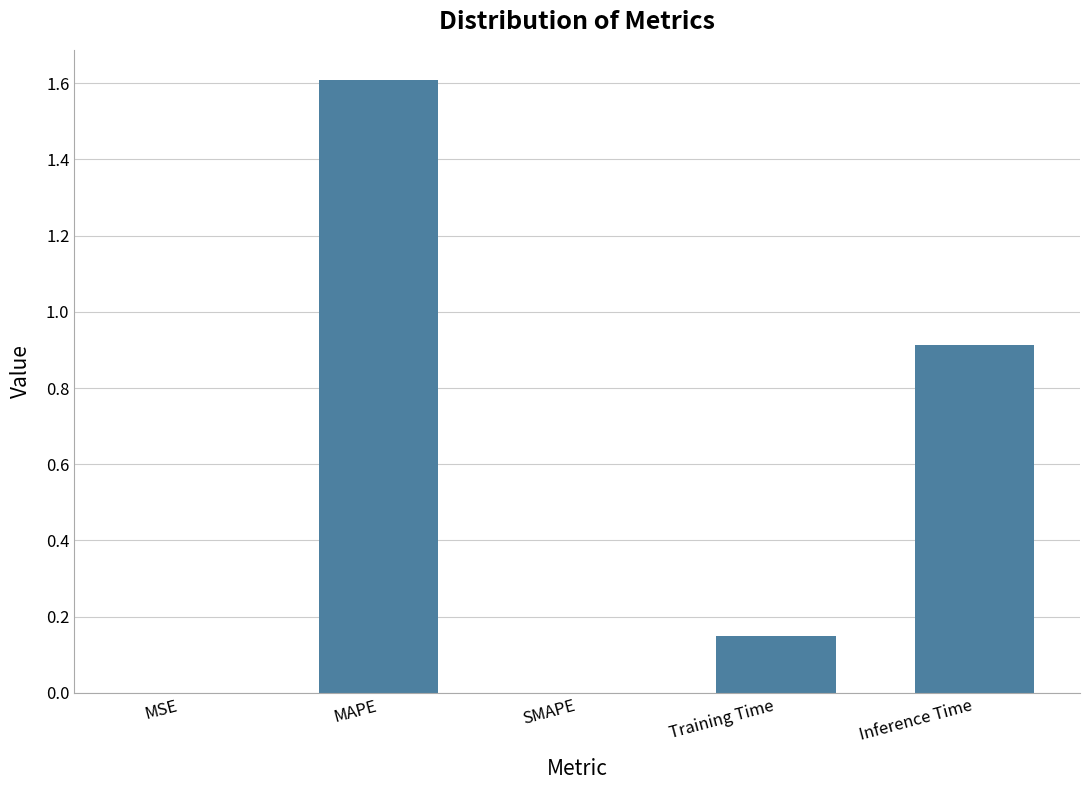

What is the ratio of the value at Inference Time to the value at MAPE?

0.6